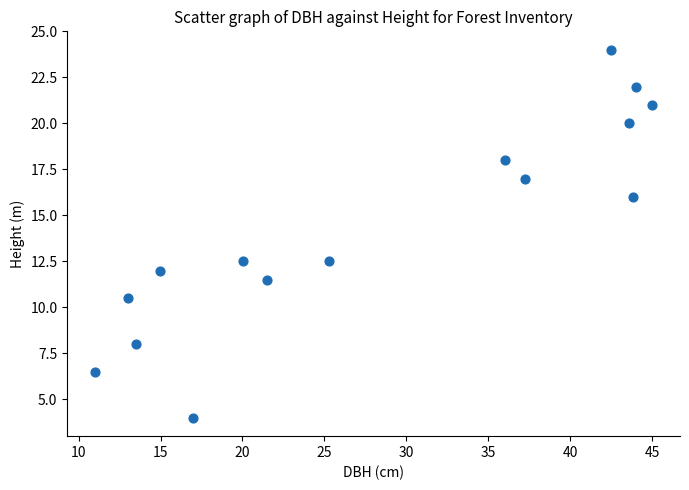

What is the range of Y values (max minus min)?

20.0